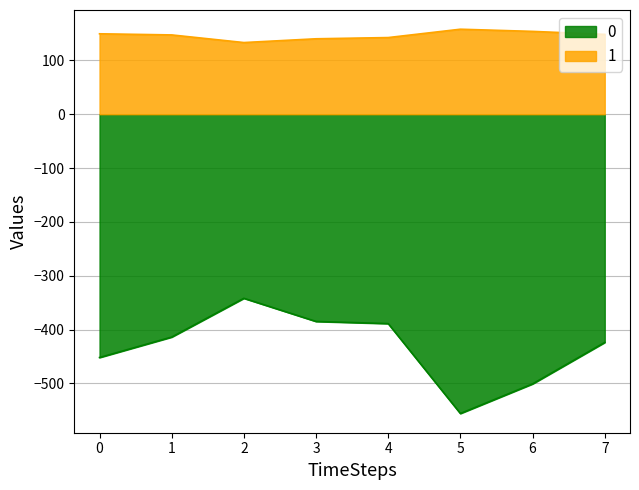

Reading left to right, extract all data points from this chart.

0: 0=-452.0	1=-414.0	2=-342.0	3=-385.0	4=-389.0	5=-556.0	6=-501.0	7=-424.0
1: 0=149.4	1=147.3	2=133.1	3=140.1	4=142.4	5=157.9	6=153.9	7=148.3